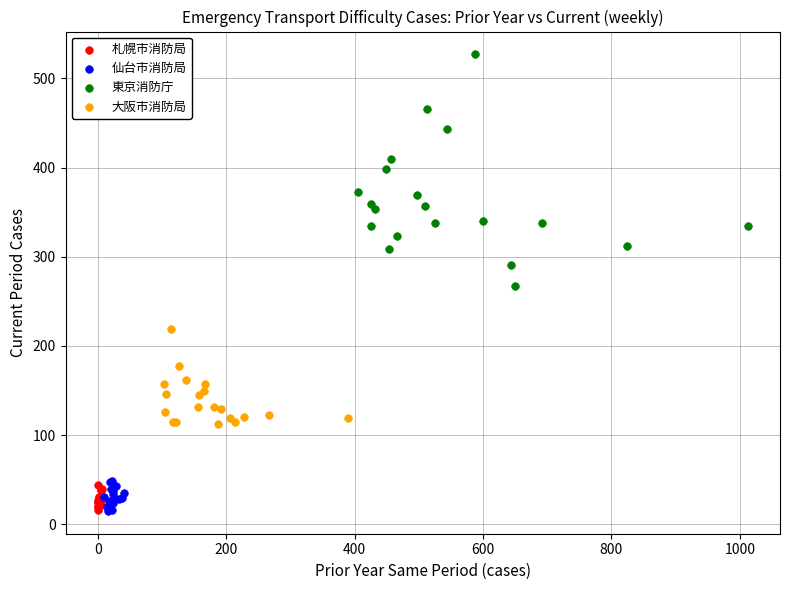

What are all the series names shown in the legend?

札幌市消防局, 仙台市消防局, 東京消防庁, 大阪市消防局